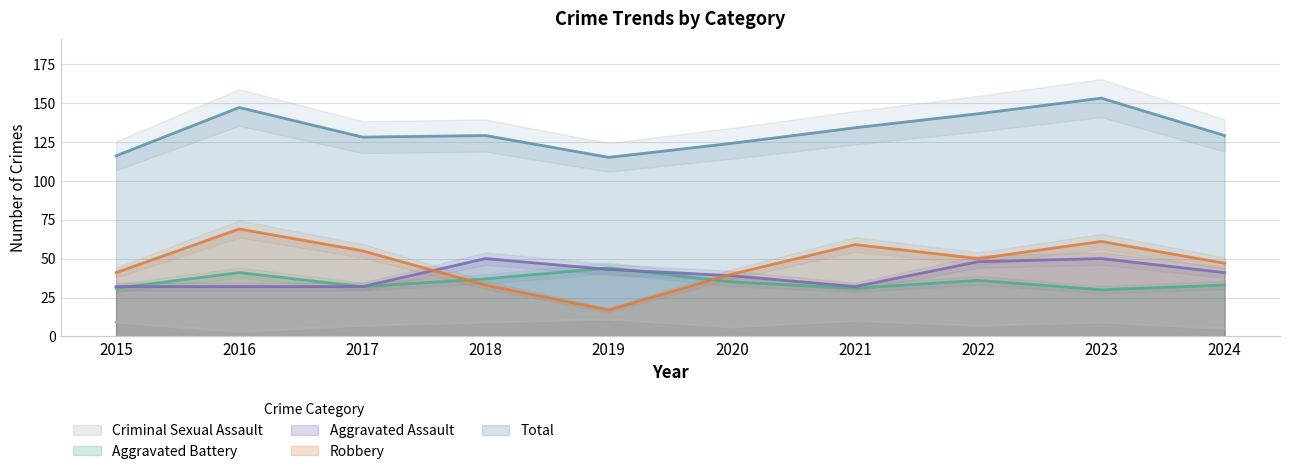

True or false: Aggravated Battery and Robbery intersect in this chart.

True